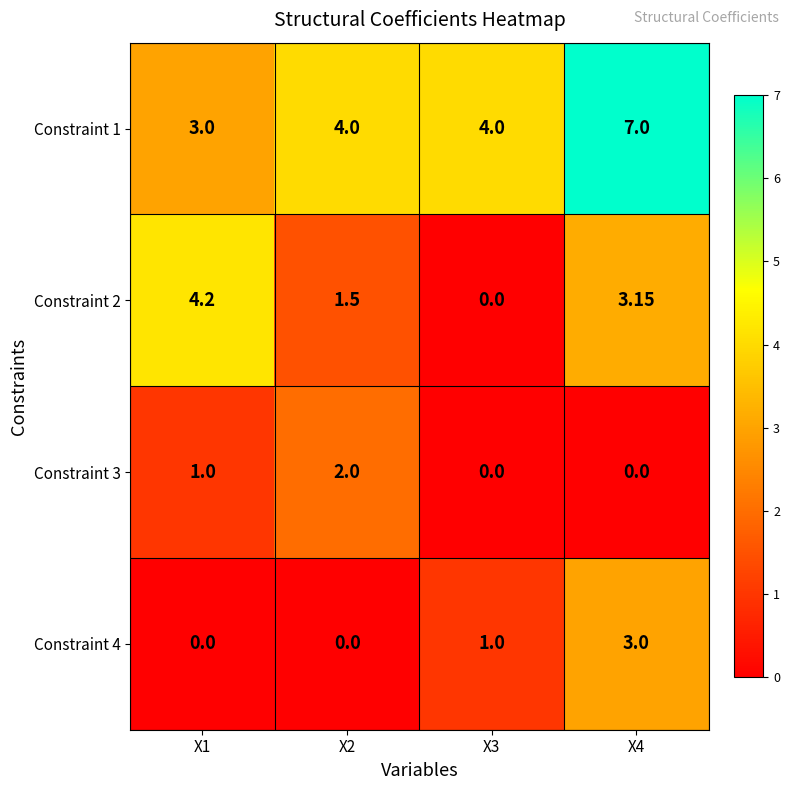

At X2, list the series in order from smallest to largest.

Constraint 4, Constraint 2, Constraint 3, Constraint 1